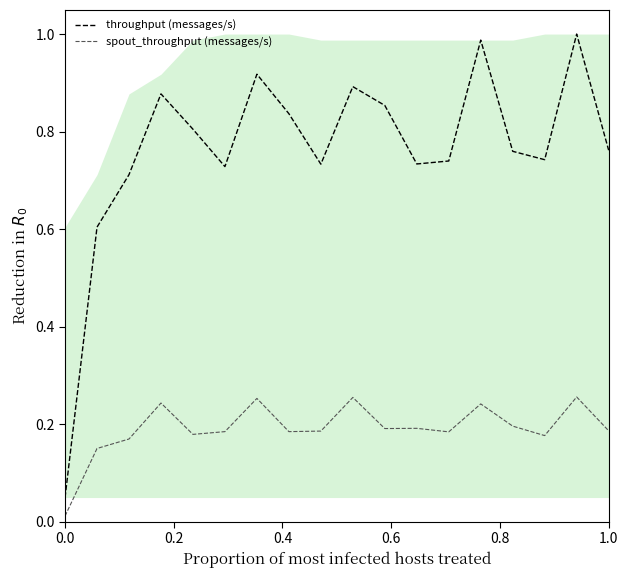

Does the chart have visible grid lines?

No